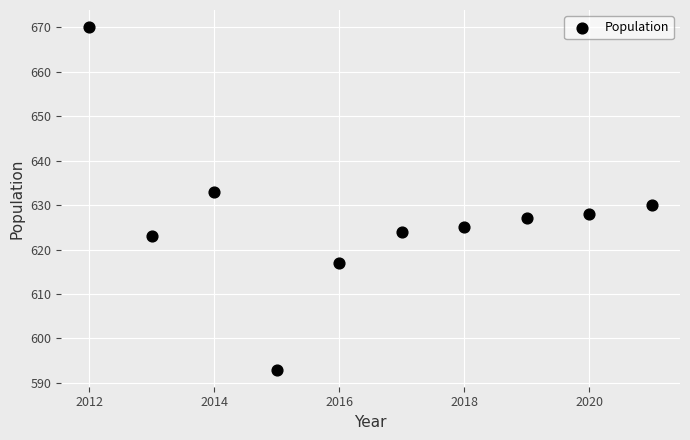

What is the range of Y values (max minus min)?

77